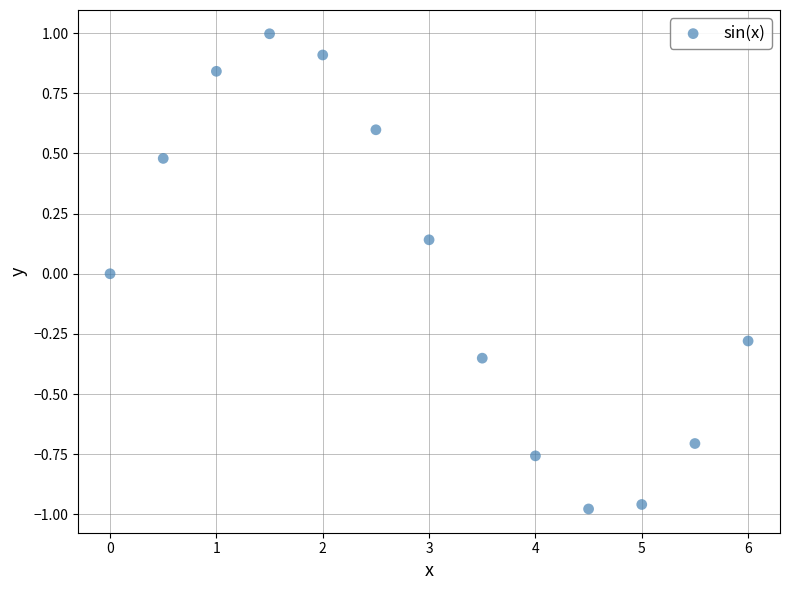

What is the range of Y values (max minus min)?

2.0